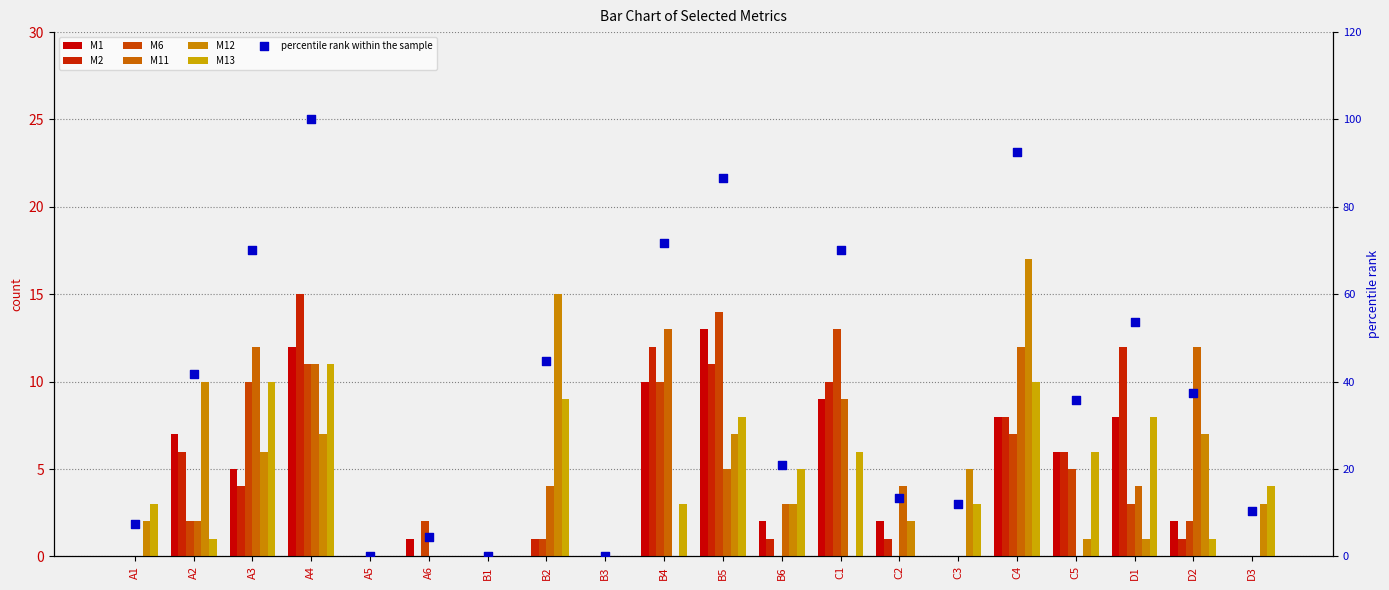

What is the total value across all series at B2?

30